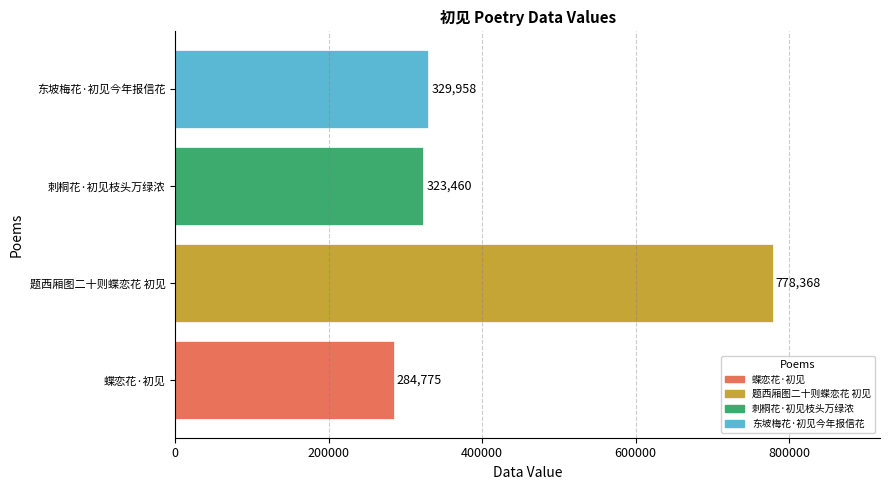

What is the minimum value shown in the chart?

284775